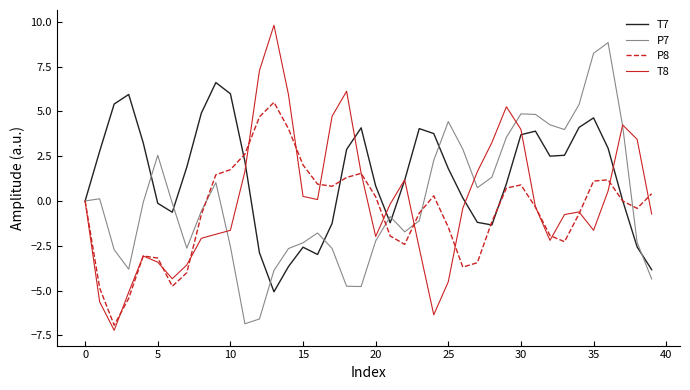

What is the greatest value displayed?

9.8